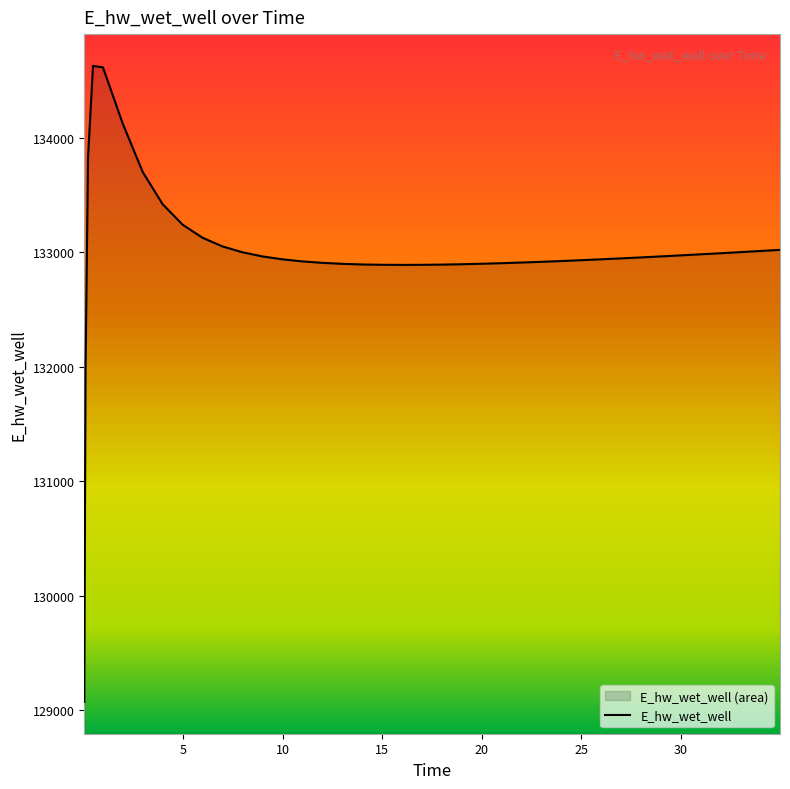

At which label does the data first exceed 132954?

0.21875